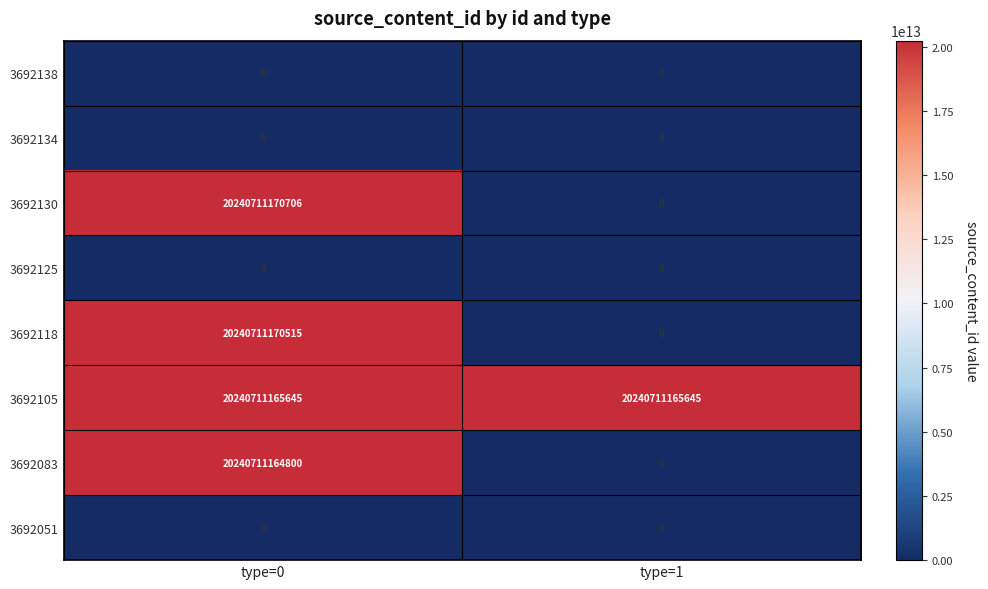

Which series changed the most between type=0 and type=1?

3692130